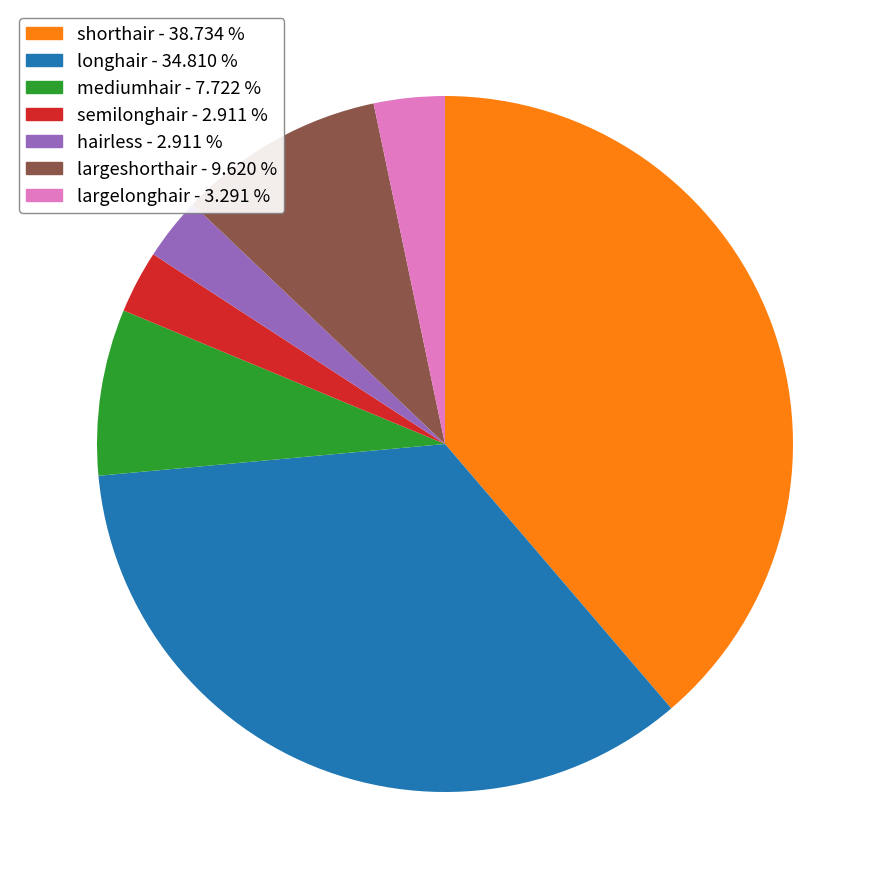

Count the number of slices in the pie.

7